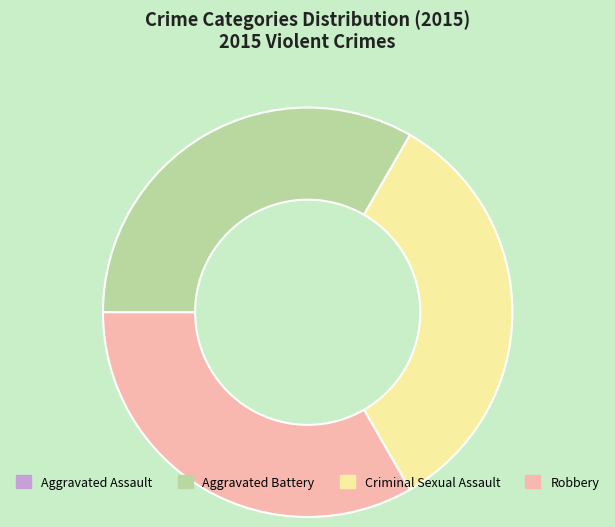

Is there any slice that represents more than half of the pie?

No